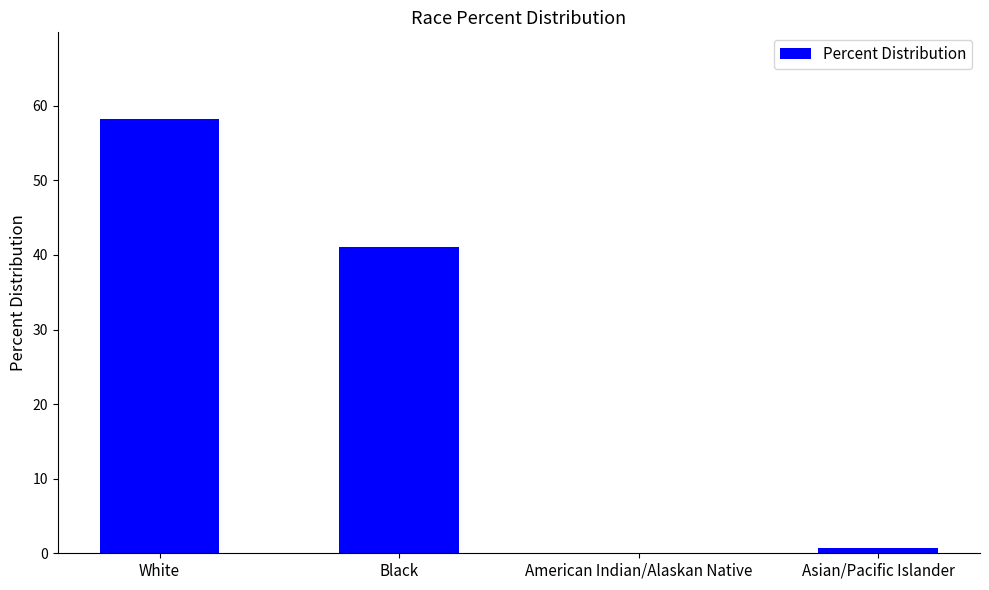

Which has a higher value, White or Black?

White